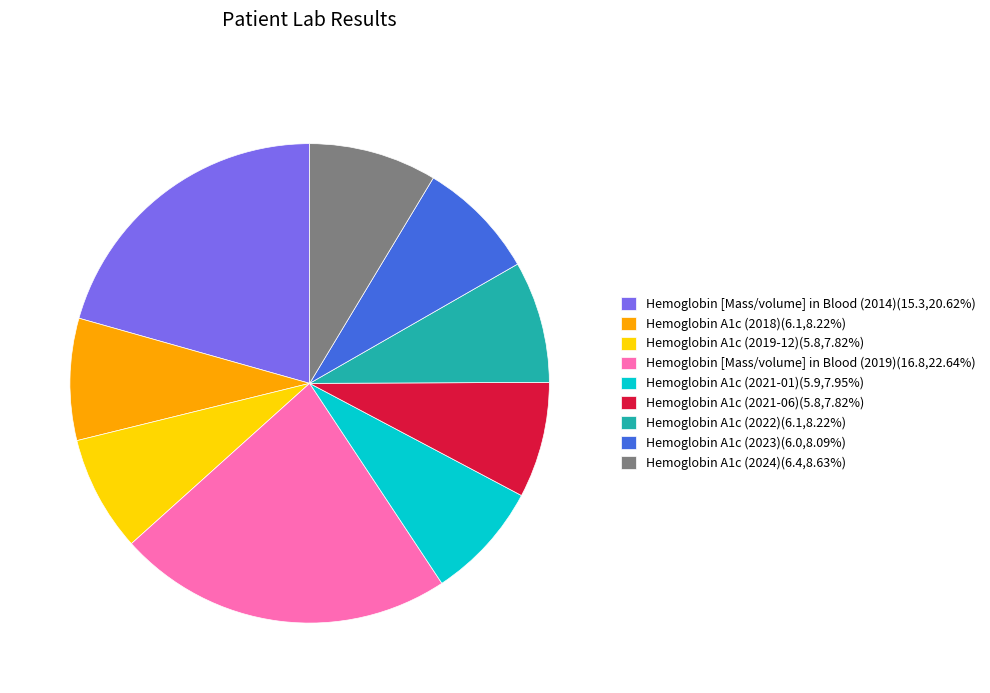

Do Hemoglobin A1c (2022)(6.1,8.22%) and Hemoglobin A1c (2019-12)(5.8,7.82%) together represent more than half of the pie?

No